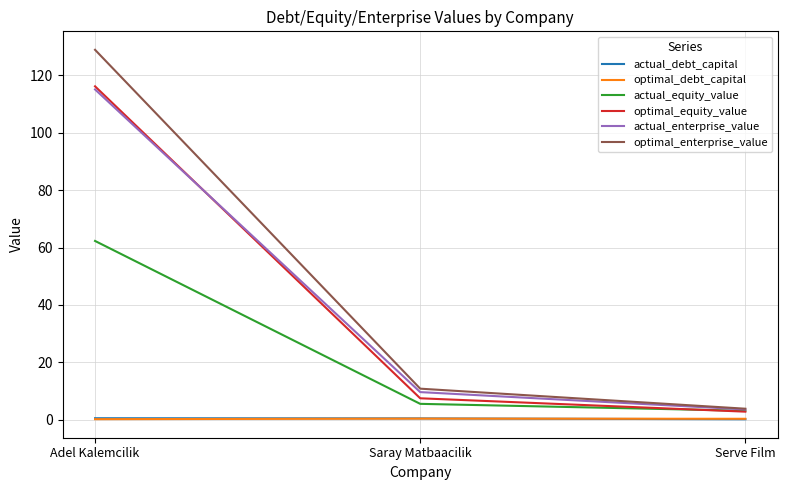

Is the value of actual_equity_value at Saray Matbaacilik greater than the value of optimal_equity_value at Adel Kalemcilik?

No